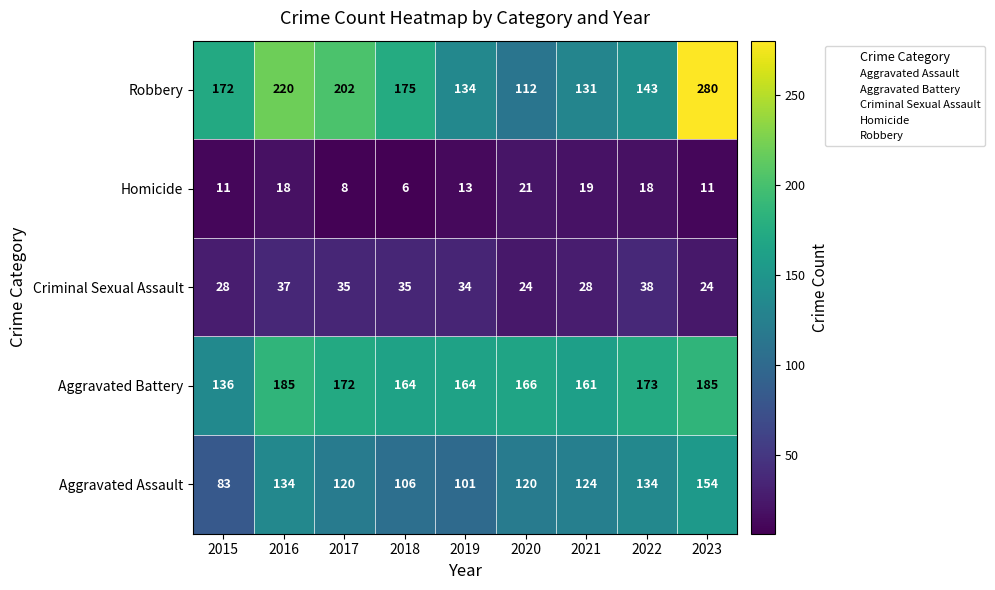

Between 2021 and 2023, which series saw the biggest shift?

Robbery